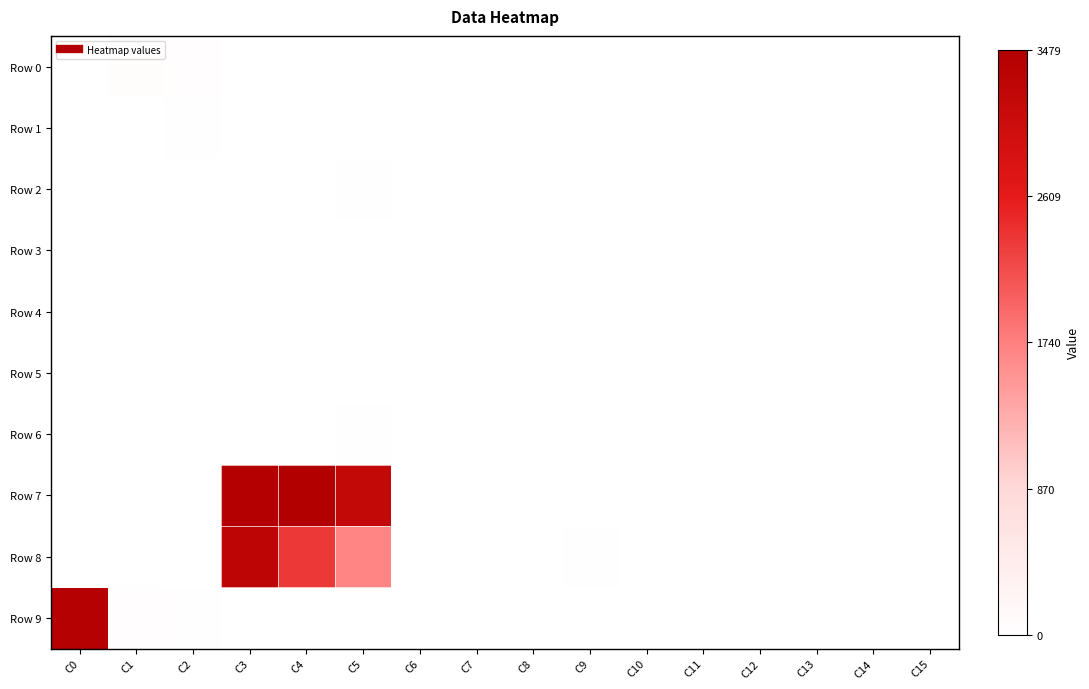

List the series in order of their peak value, lowest first.

Row 3, Row 4, Row 5, Row 1, Row 2, Row 6, Row 0, Row 8, Row 9, Row 7